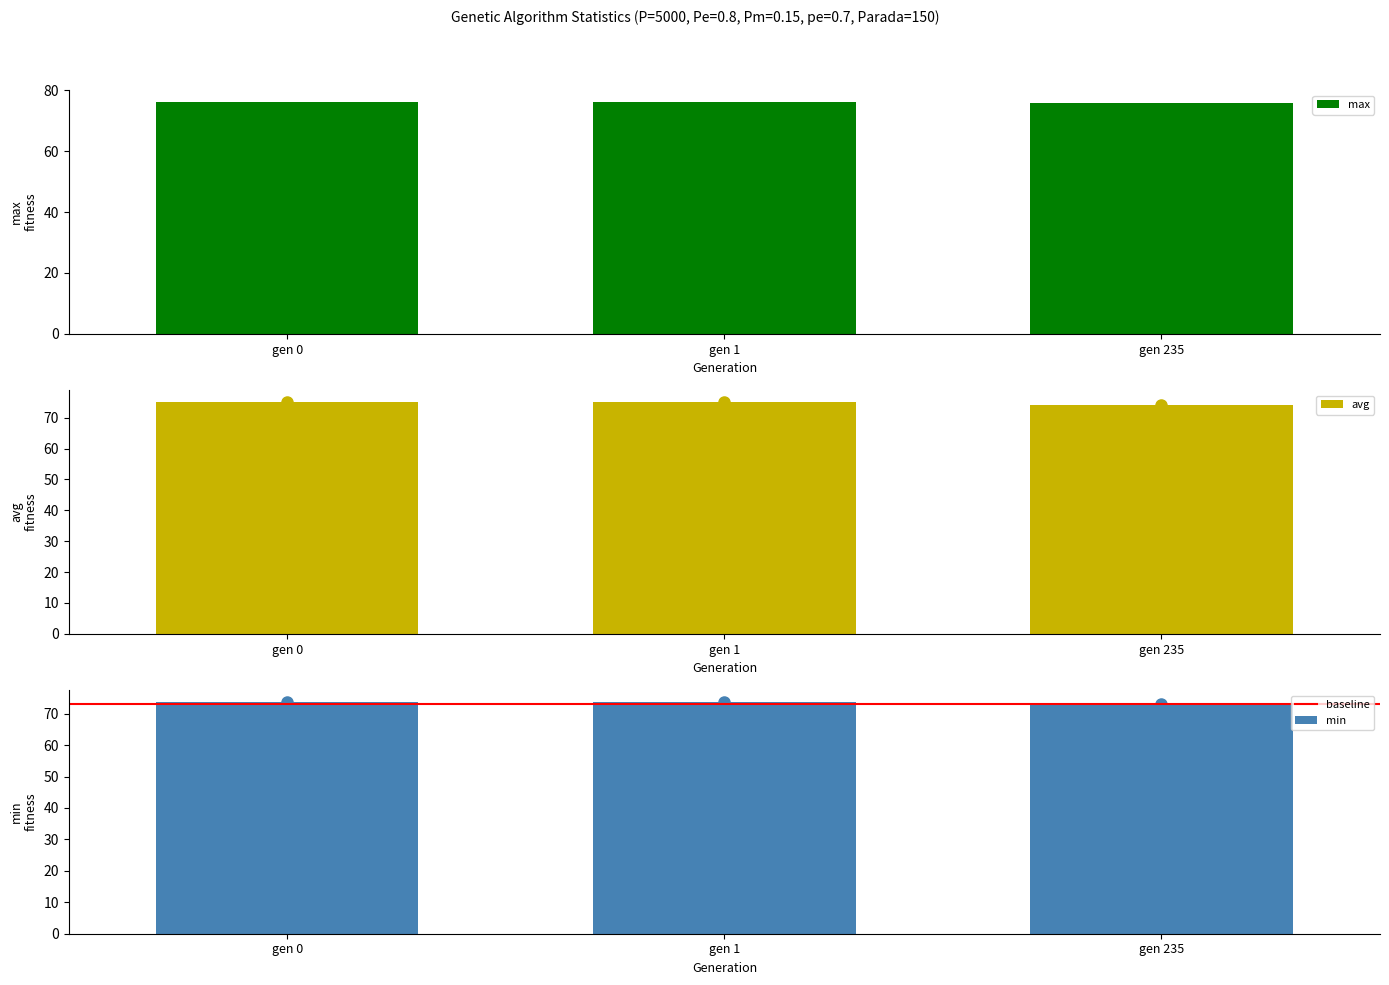

What value does the std series have at gen 235?

73.1